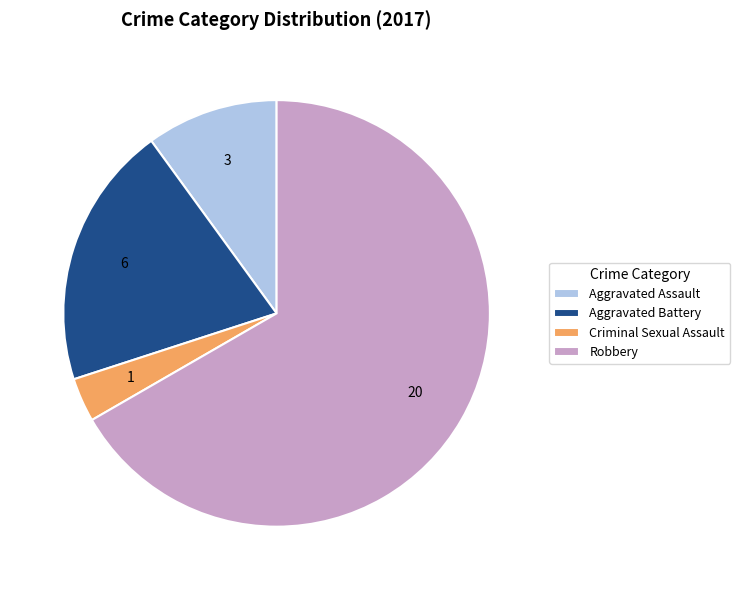

What is the ratio of the value at Aggravated Assault to the value at Aggravated Battery?

0.5